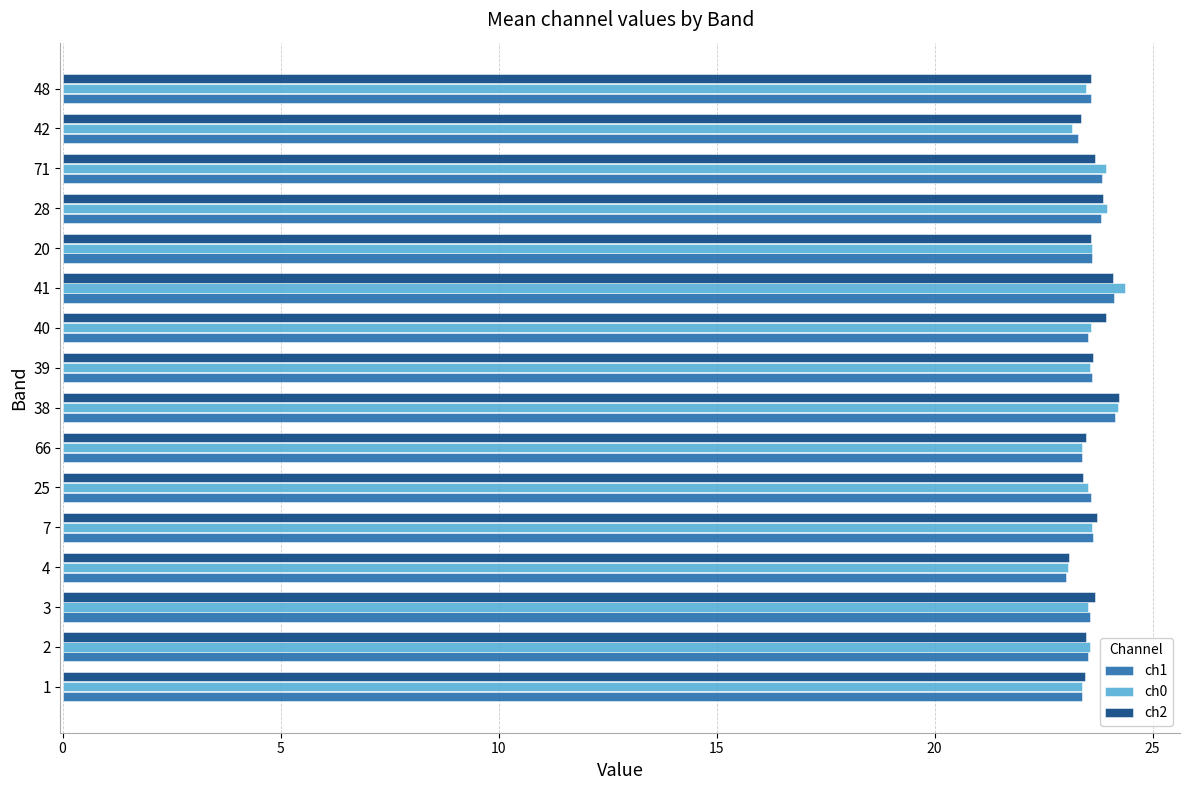

What is the average value of the ch1 series?

23.6